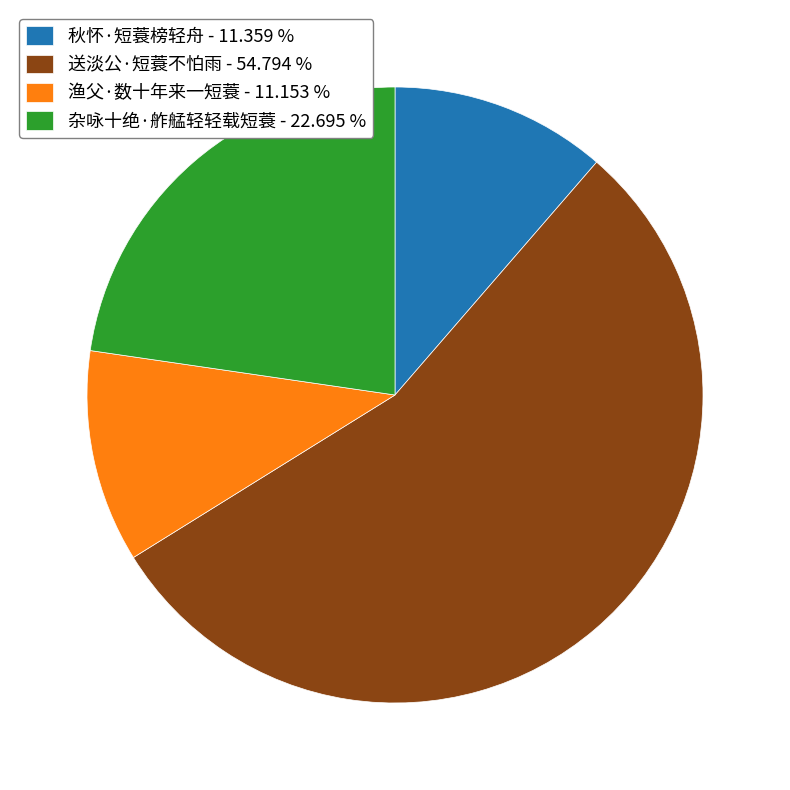

Is the sum of 渔父·数十年来一短蓑 - 11.153 % and 秋怀·短蓑榜轻舟 - 11.359 % greater than half?

No